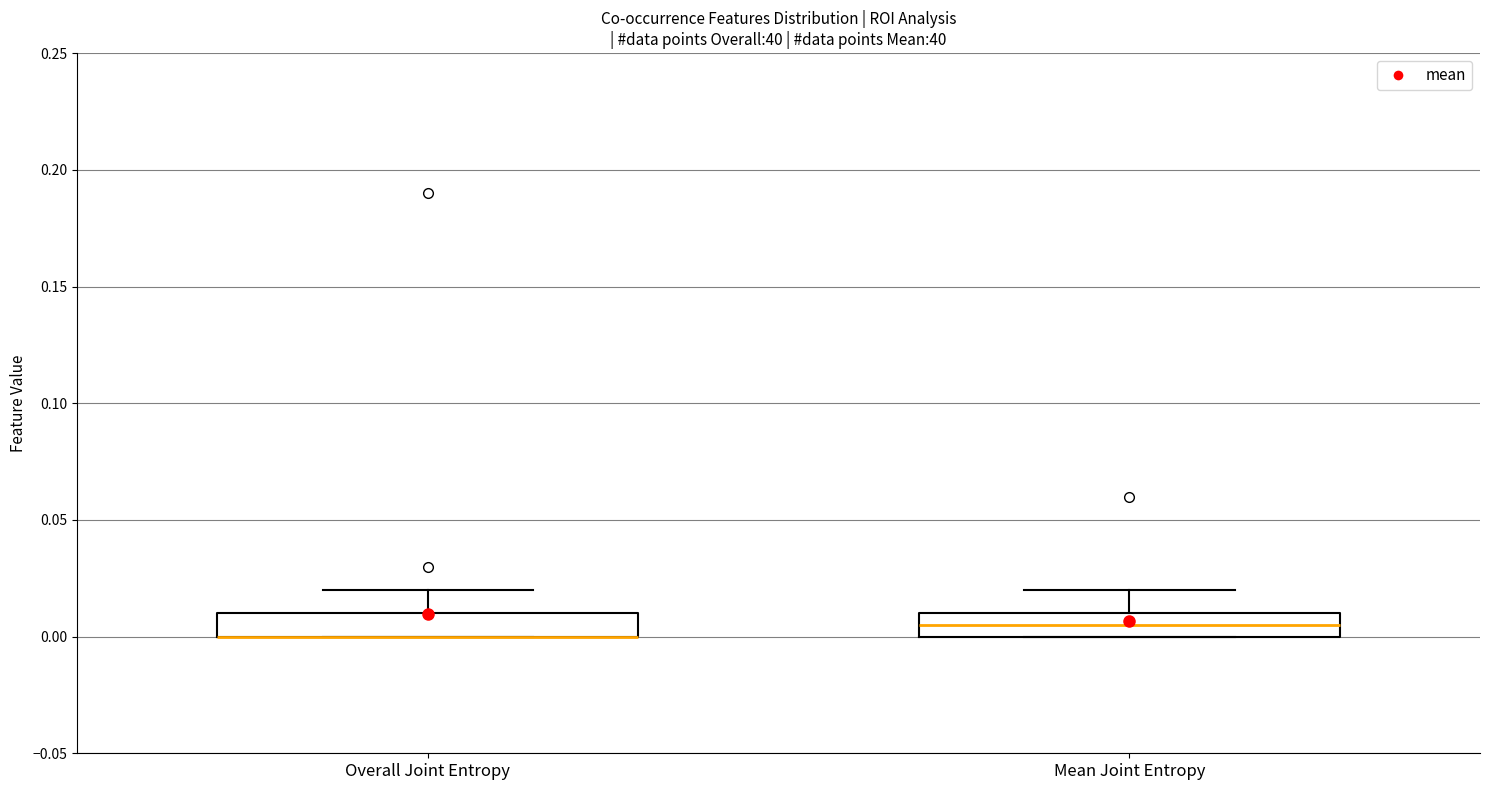

Where is the upper edge of the box for Mean Joint Entropy on the y-axis? The values are not printed on the chart, so give them approximately, as read against the axis.

0.010